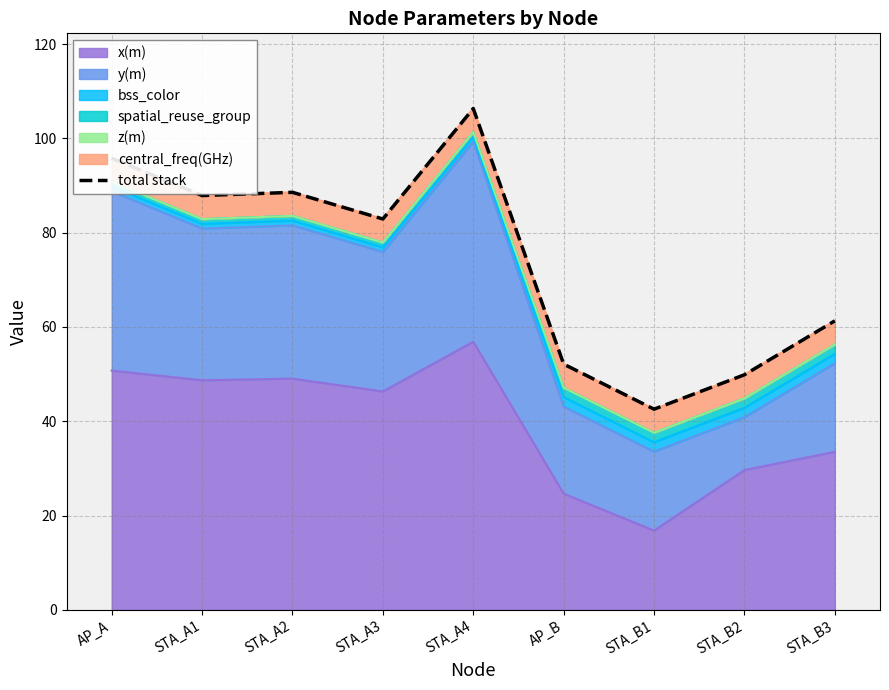

Where does the data first go above 82?

AP_A